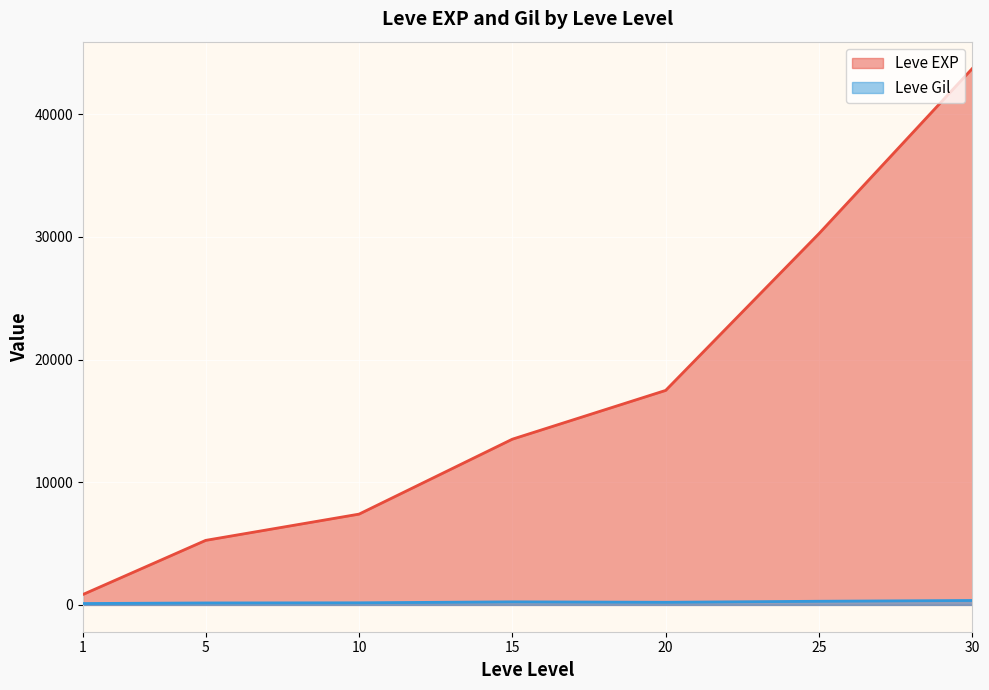

List the labels in order of Leve EXP value, smallest first.

1, 5, 10, 15, 20, 25, 30